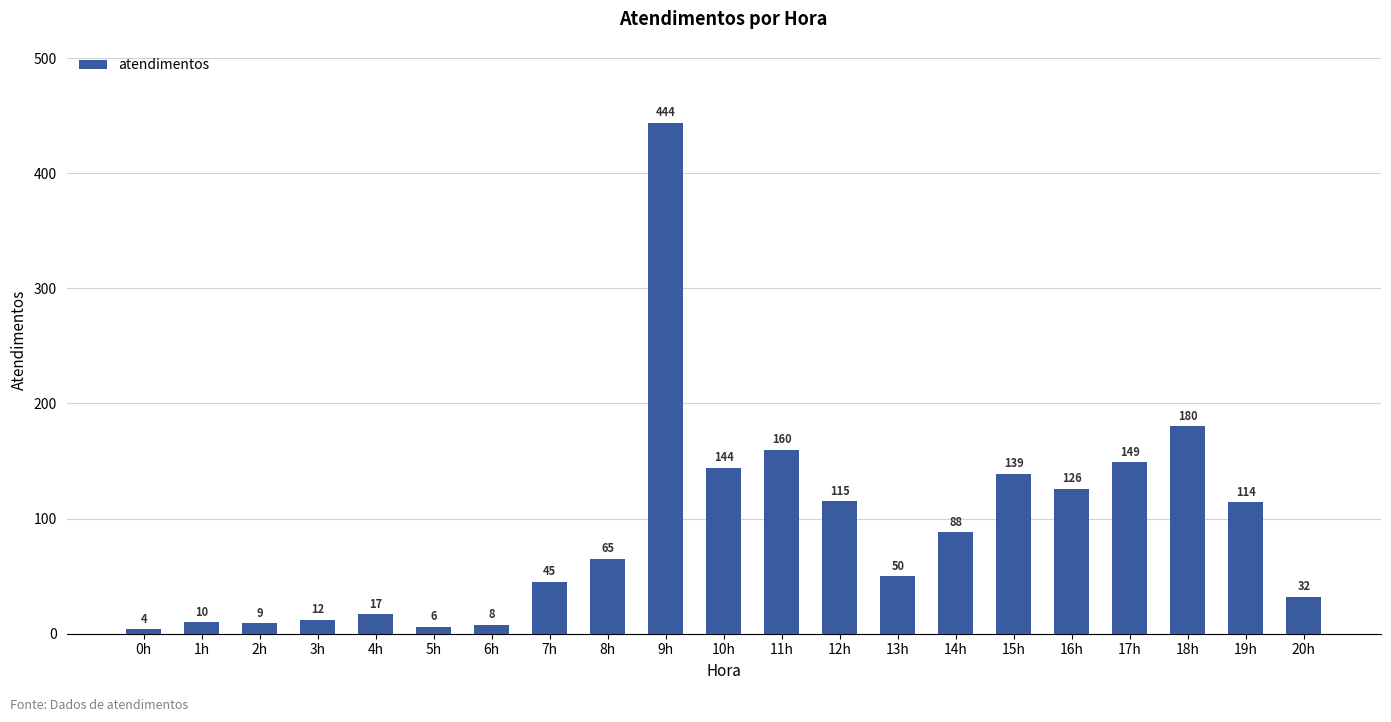

Between 18h and 10h, which is larger?

18h